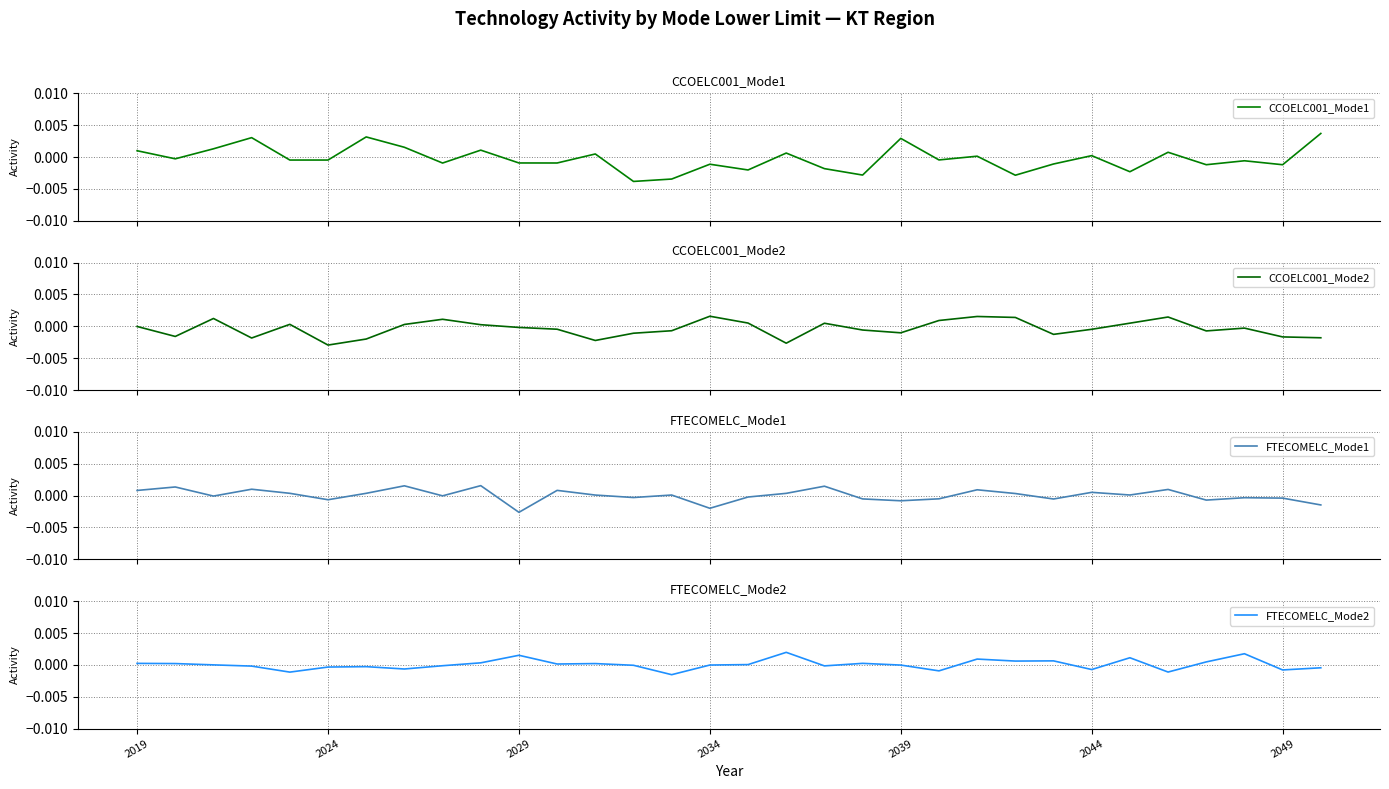

The value of CCOELC001_Mode2 at 2039 is -0.0. True or false?

True